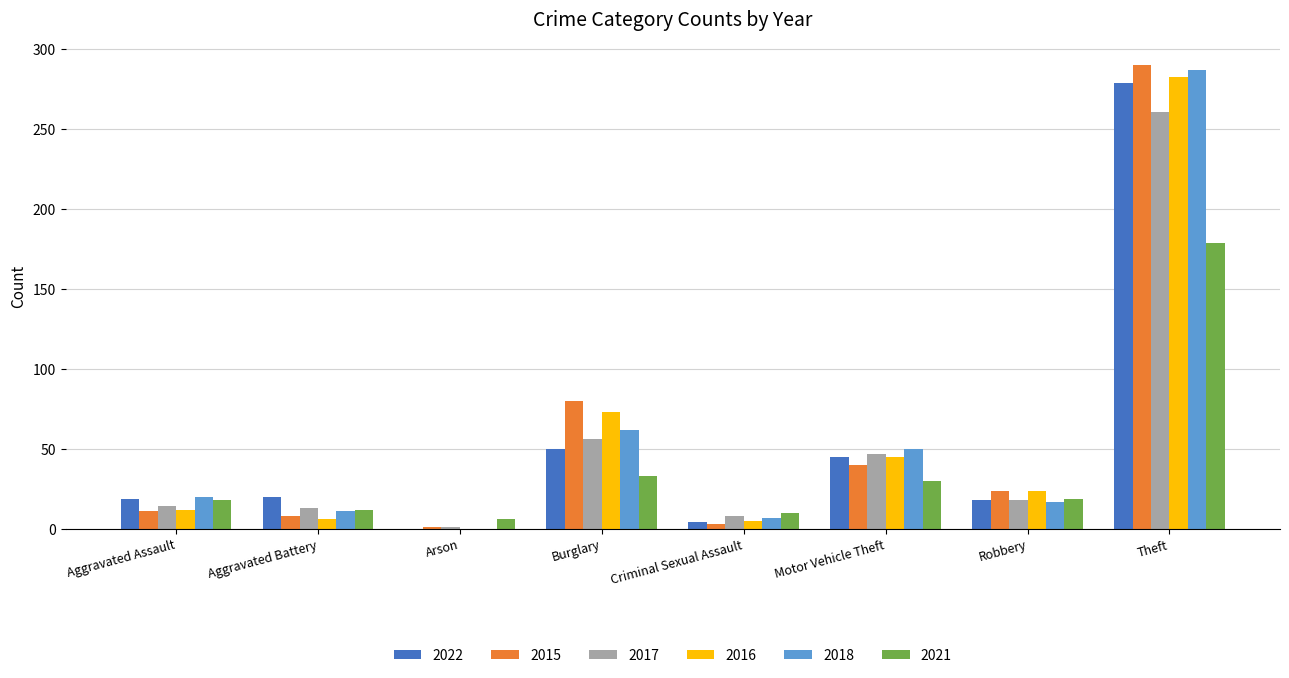

The 2016 series shows 6 at Aggravated Battery. True or false?

True